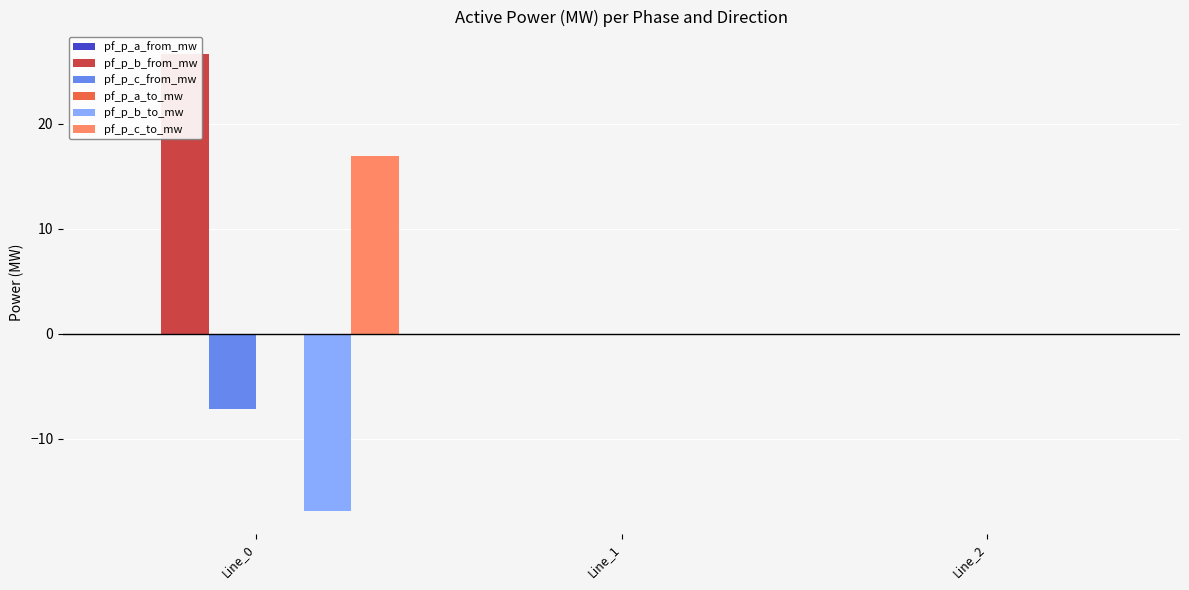

Where does the pf_p_a_to_mw series first go above 0?

Line_0